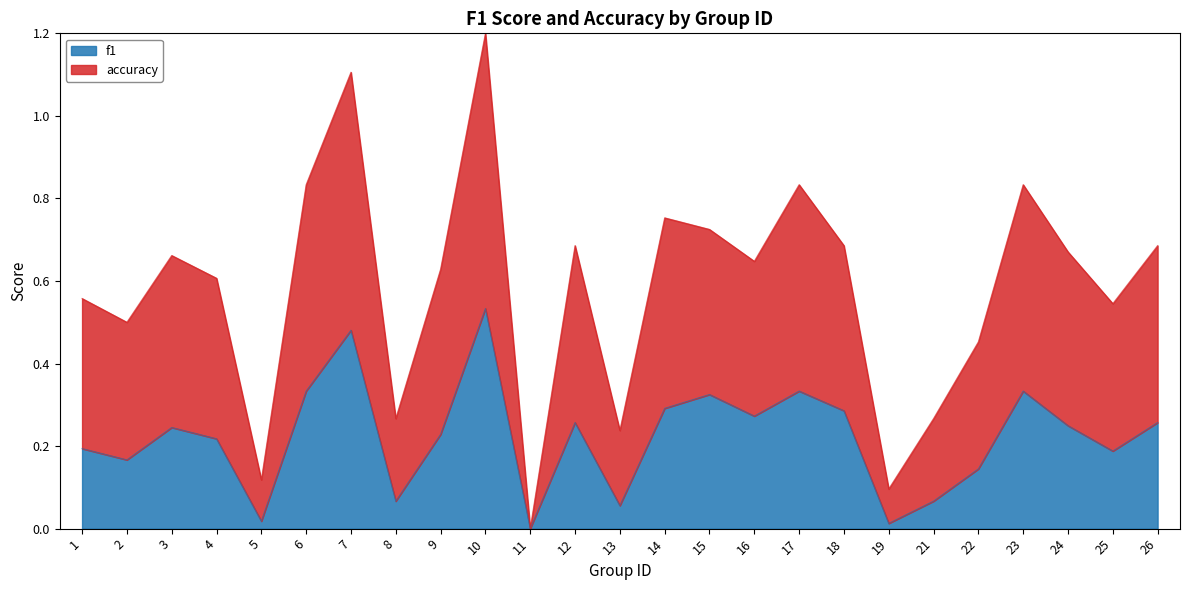

At which category does accuracy reach its first local valley?

2